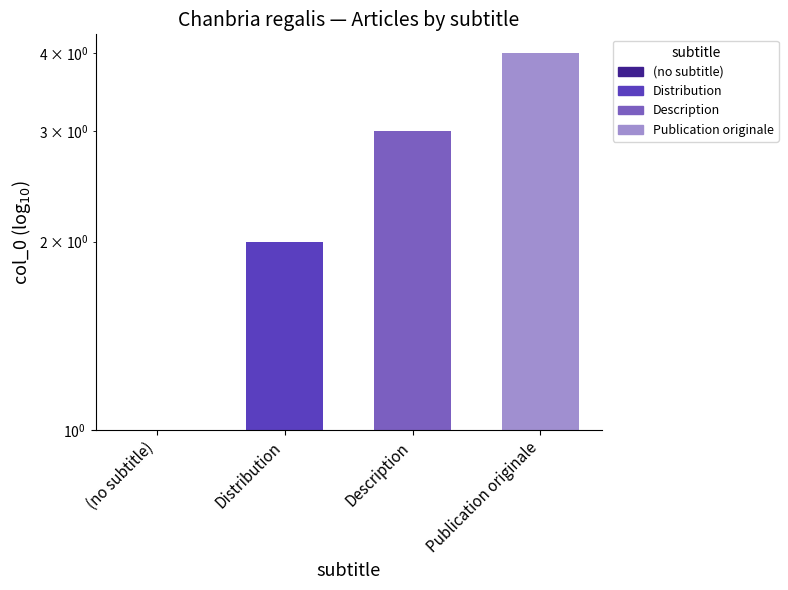

The chart shows a value of 2 at Distribution. True or false?

True